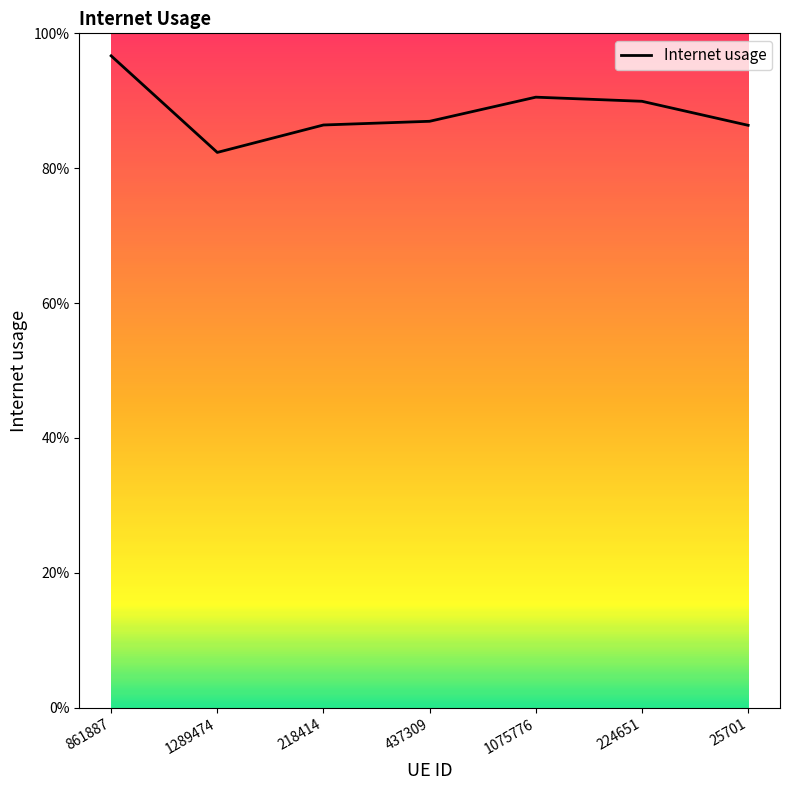

The value at 1289474 is 0.8. True or false?

True